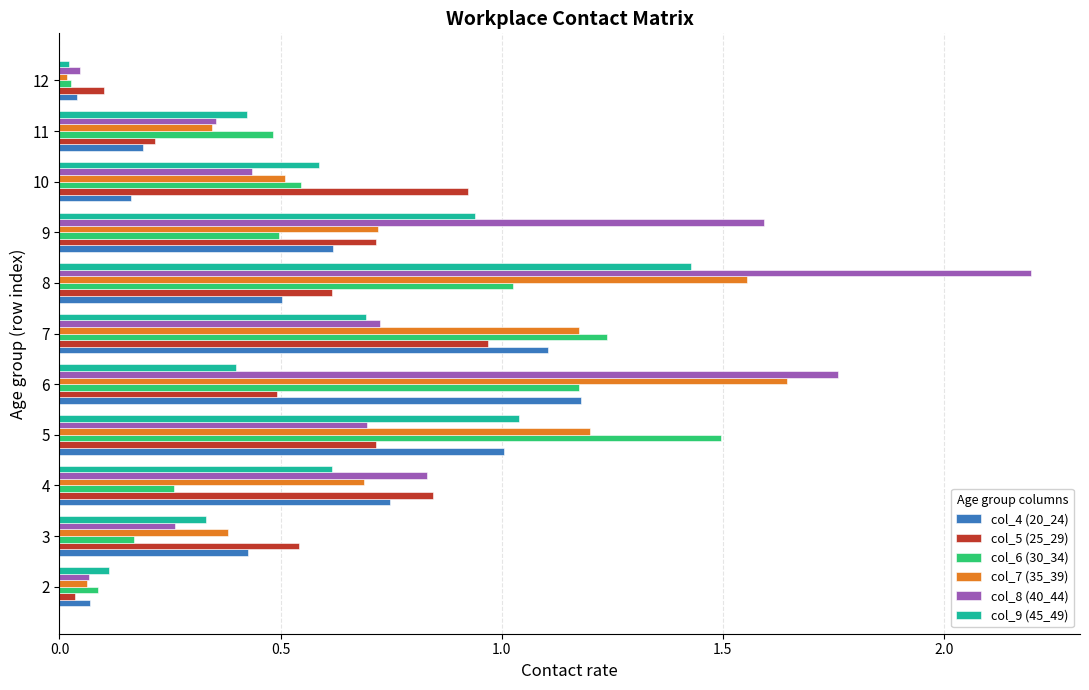

The value of col_9 (45_49) at 7 is 0.9. True or false?

False